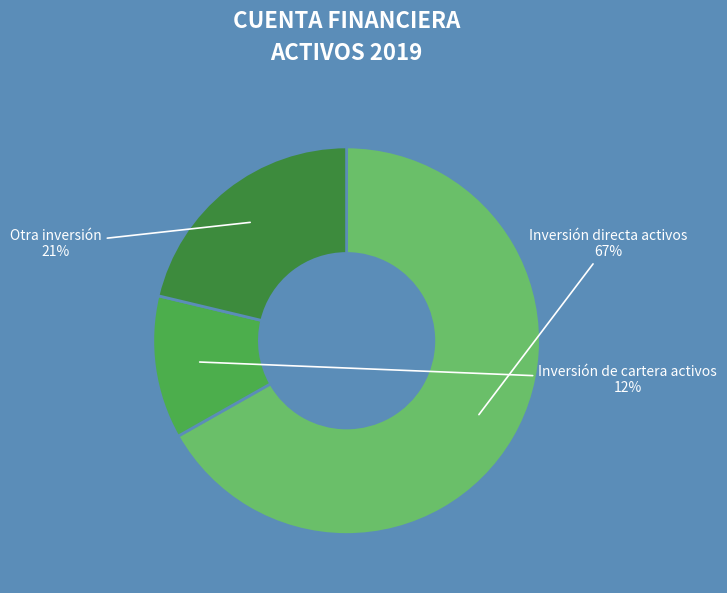

The Inversión de cartera activos slice represents 24% of the pie. True or false?

False